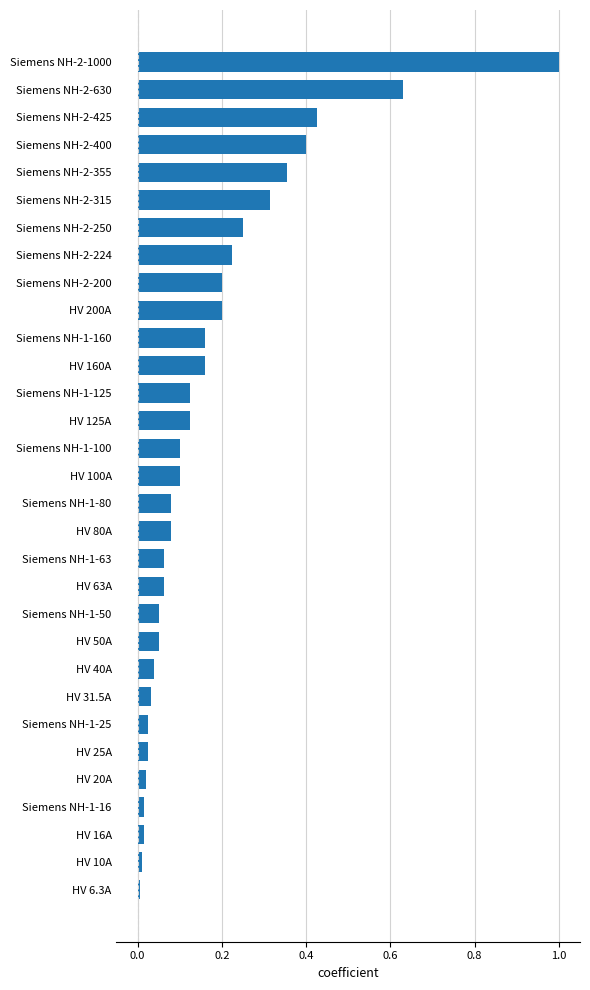

The chart shows a value of 0.1 at Siemens NH-1-50. True or false?

True